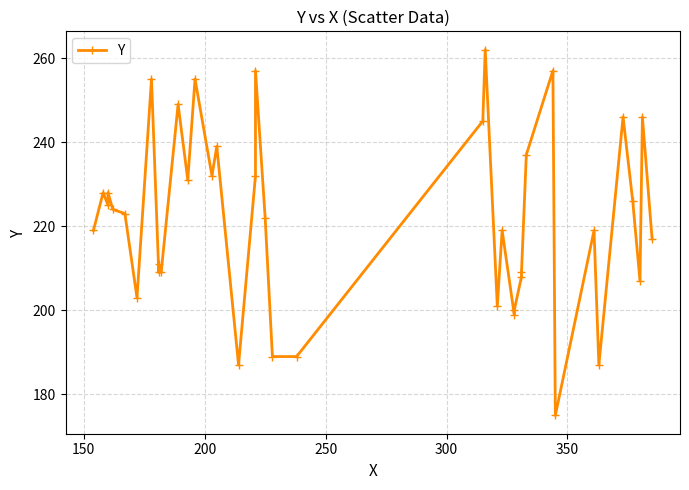

Does the chart have visible grid lines?

Yes